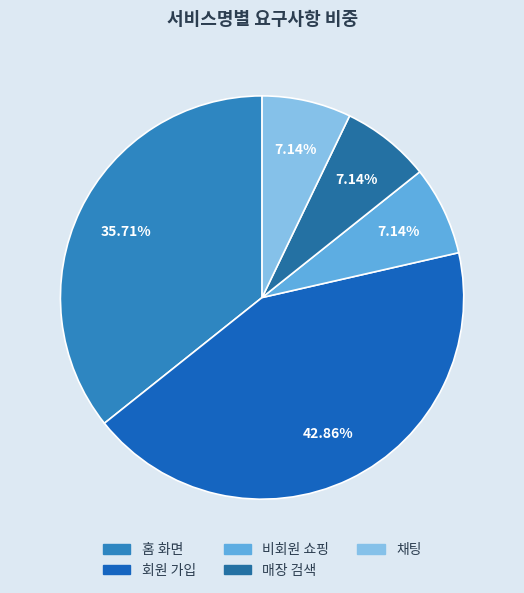

Is it true that 홈 화면 is 36% of the pie?

True